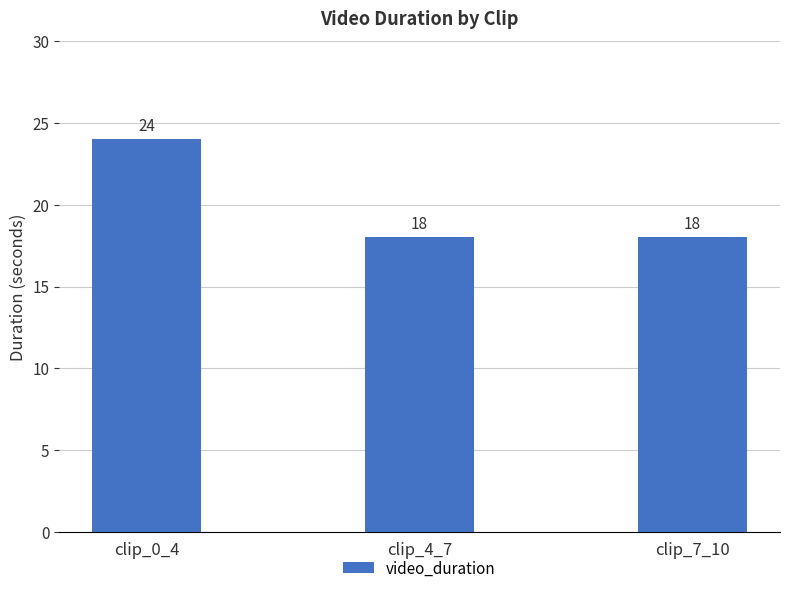

What is the ratio of the value at clip_4_7 to the value at clip_7_10?

1.0